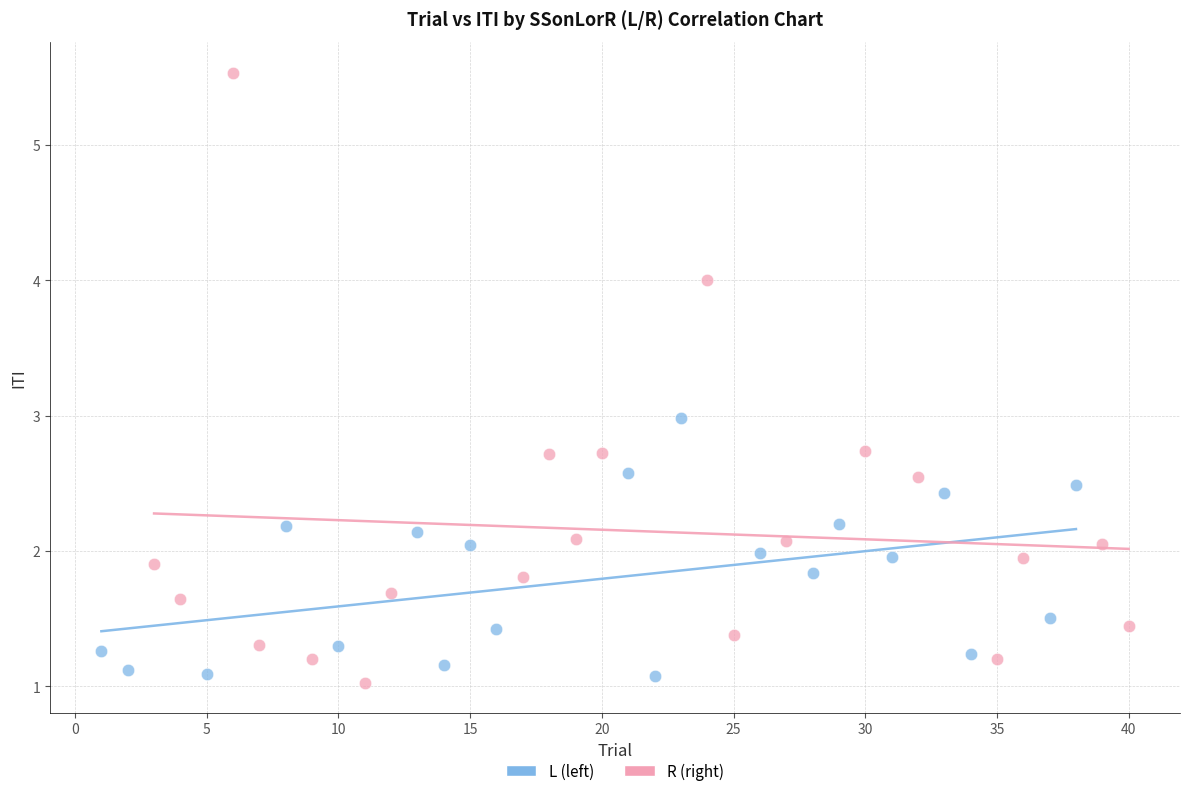

Which series has the largest Y range (max minus min)?

R (right)